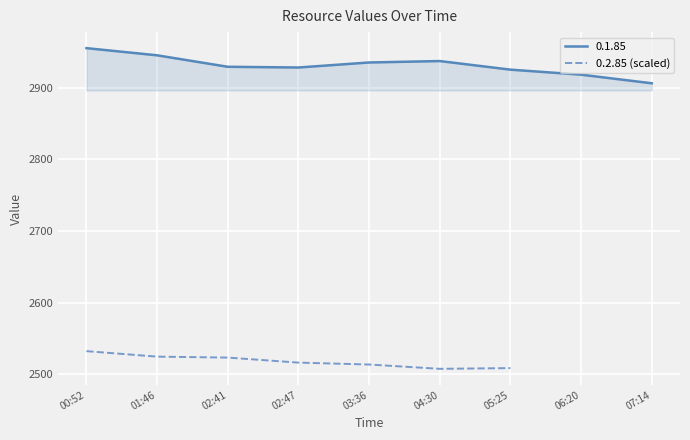

List the labels in order of value, largest first.

00:52, 01:46, 02:41, 02:47, 03:36, 05:25, 04:30